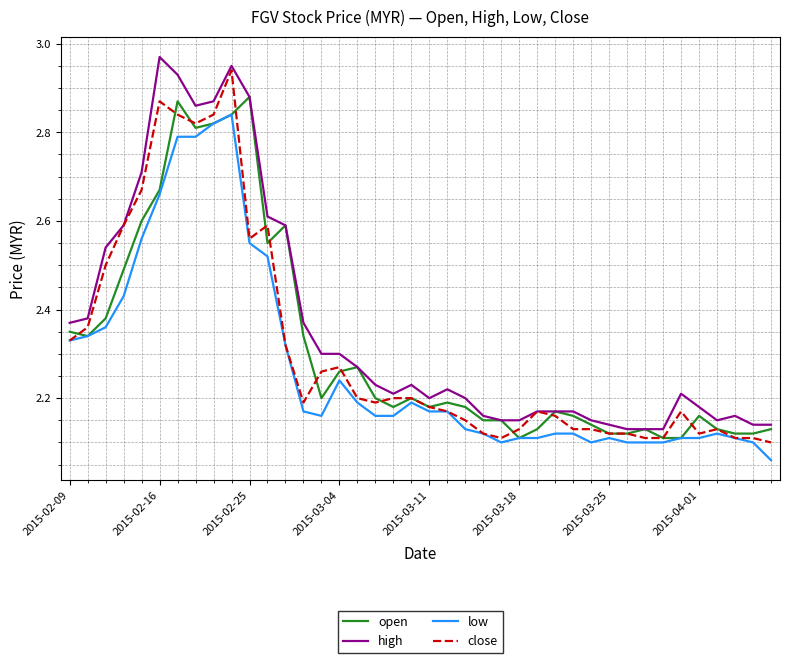

Which series has the largest total across all categories?

high